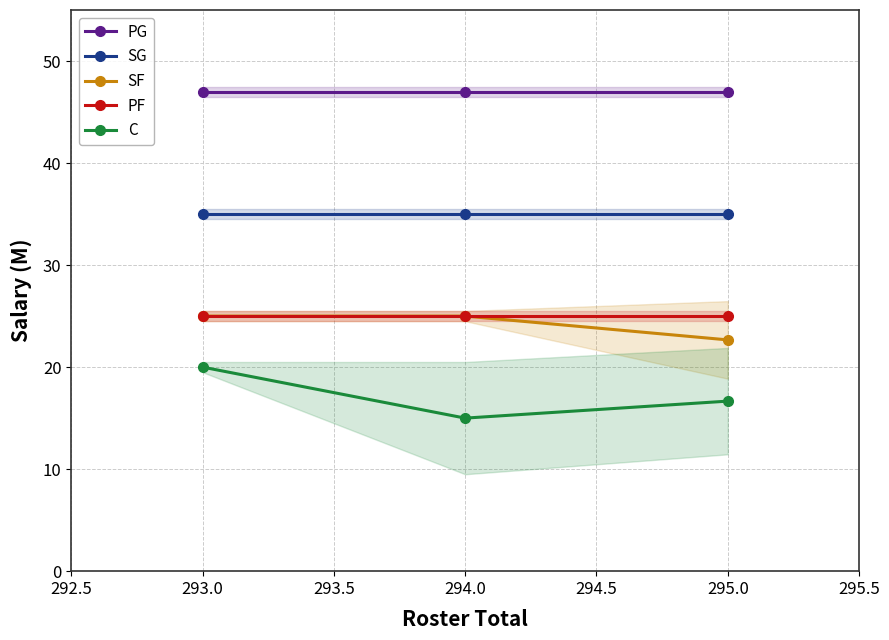

Which series has the largest total across all categories?

PG